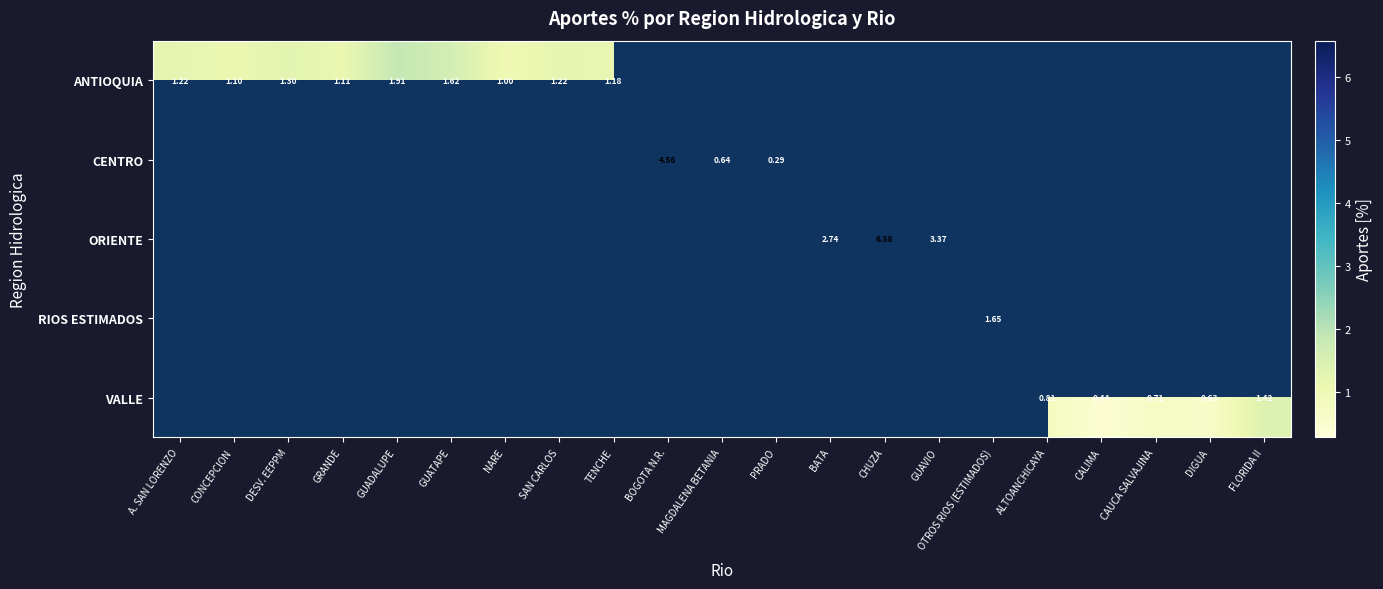

Is the value of RIOS ESTIMADOS at CAUCA SALVAJINA greater than the value of VALLE at CALIMA?

No